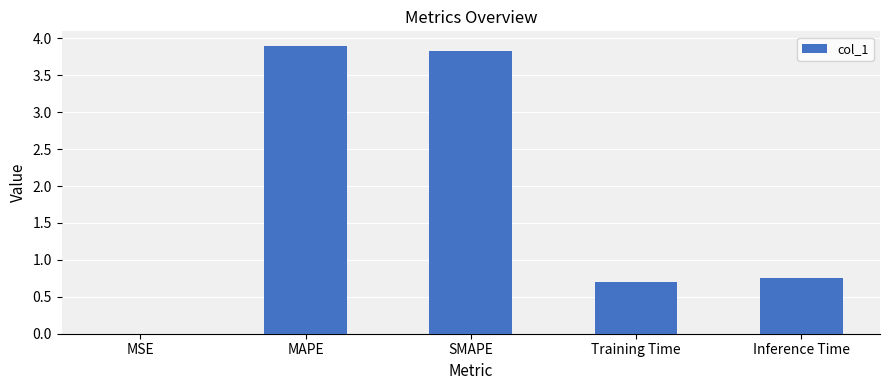

What is the sum of the values at MAPE and Training Time?

4.6